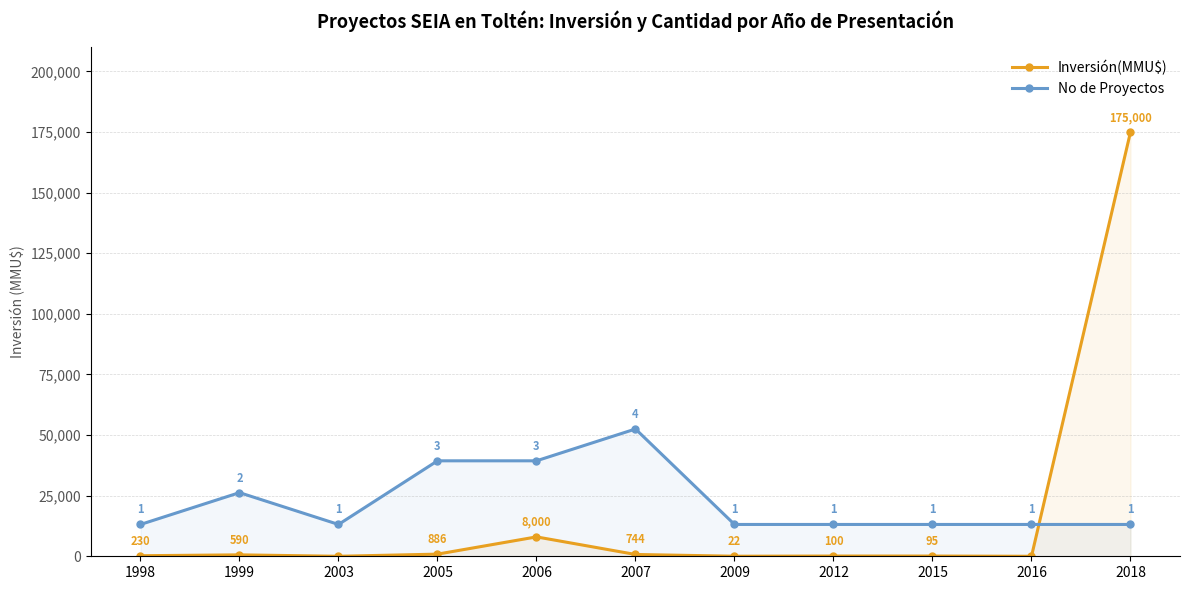

Reading left to right, transcribe all the data shown in this chart.

Inversión(MMU$): 230	590	0	886	8000	744	22	100	95	0	175000
No de Proyectos: 13125	26250	13125	39375	39375	52500	13125	13125	13125	13125	13125